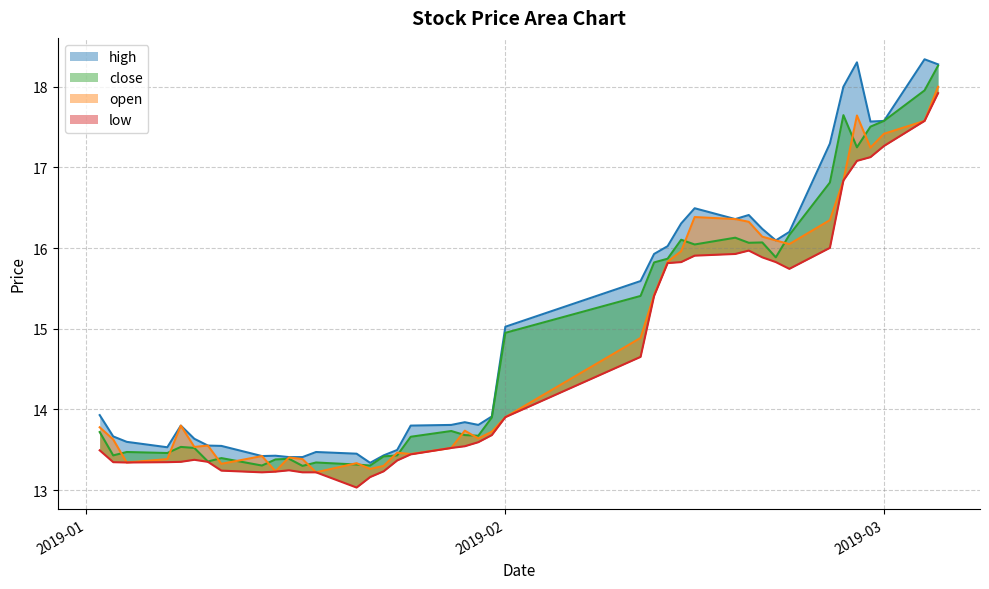

What is the sum of the open values at 2019-02-28 and 2019-01-29?

31.0